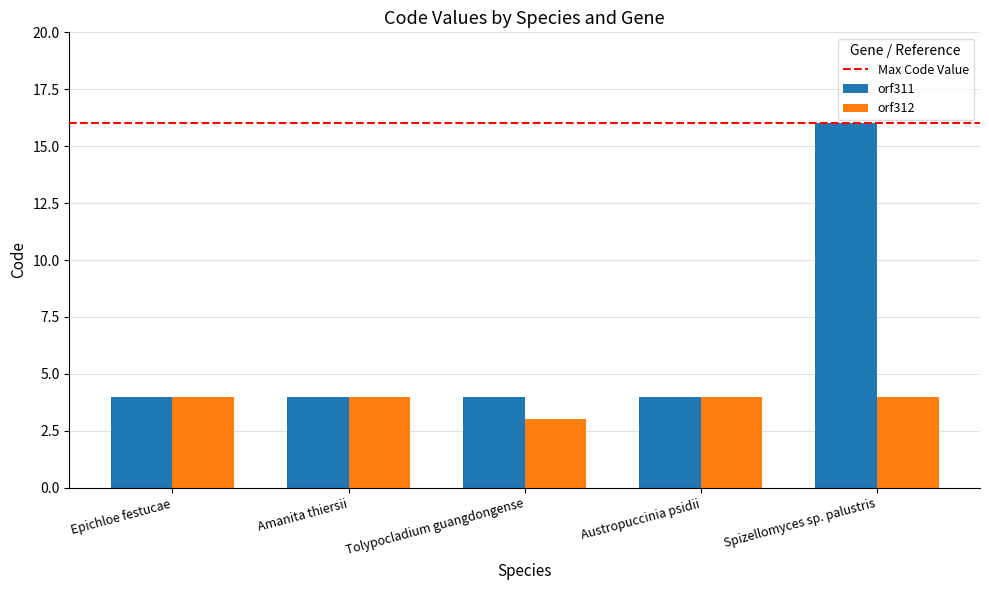

How many bars are there in total?

10